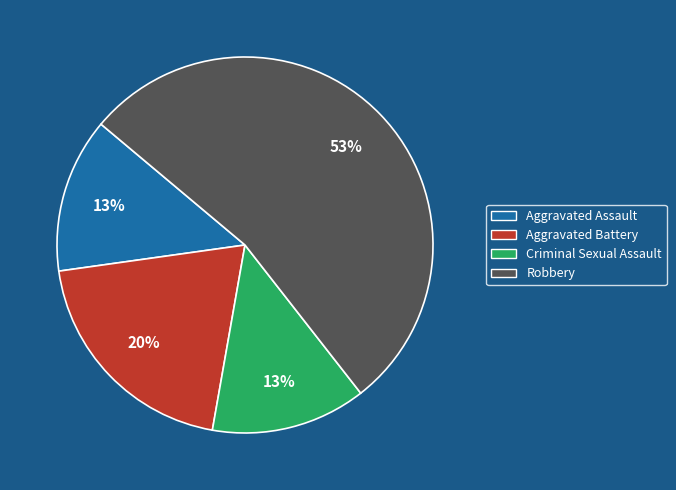

Which category has the biggest portion of the pie?

Robbery